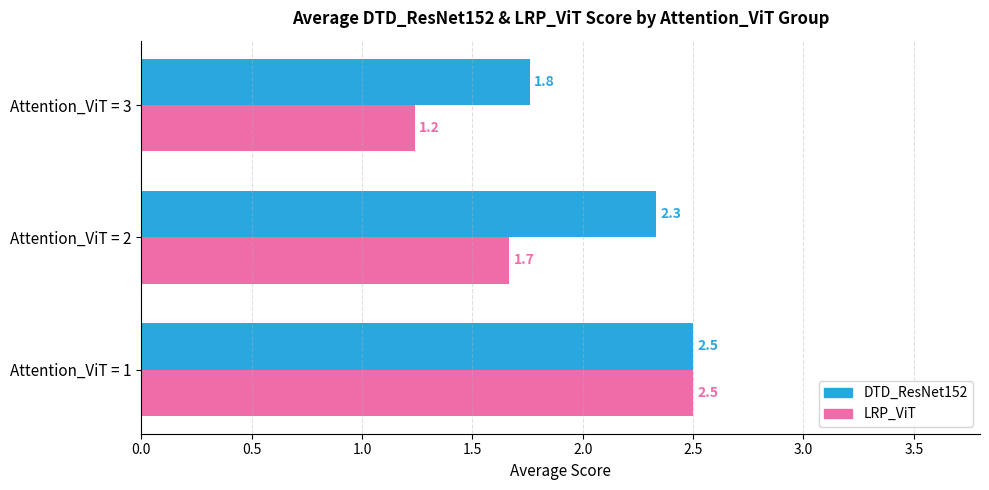

At how many categories does at least one series exceed 2?

2